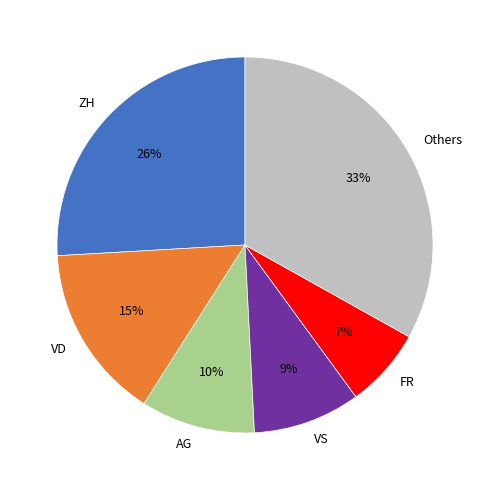

To the nearest percent, what percentage of the pie is ZH?

26%